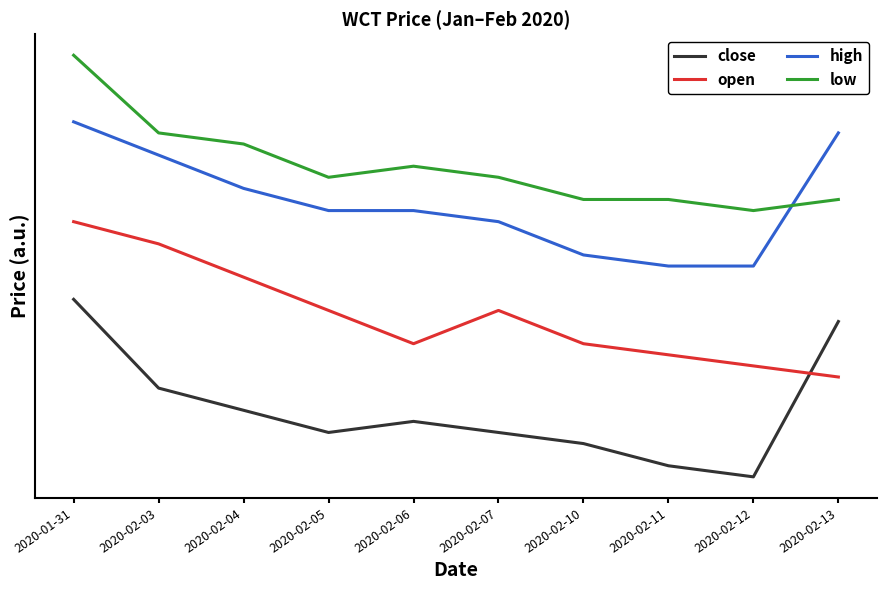

Reading right to left, transcribe all the data shown in this chart.

close: 0.8	0.7	0.7	0.7	0.7	0.7	0.7	0.7	0.7	0.8
open: 0.7	0.7	0.7	0.7	0.8	0.7	0.8	0.8	0.8	0.8
high: 0.8	0.8	0.8	0.8	0.8	0.8	0.8	0.8	0.8	0.8
low: 0.8	0.8	0.8	0.8	0.8	0.8	0.8	0.8	0.8	0.9